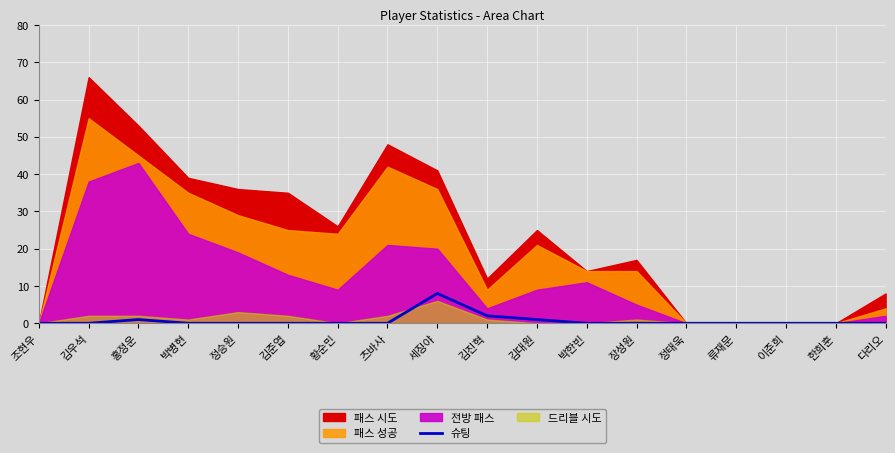

The value at 박한빈 is -4. True or false?

False